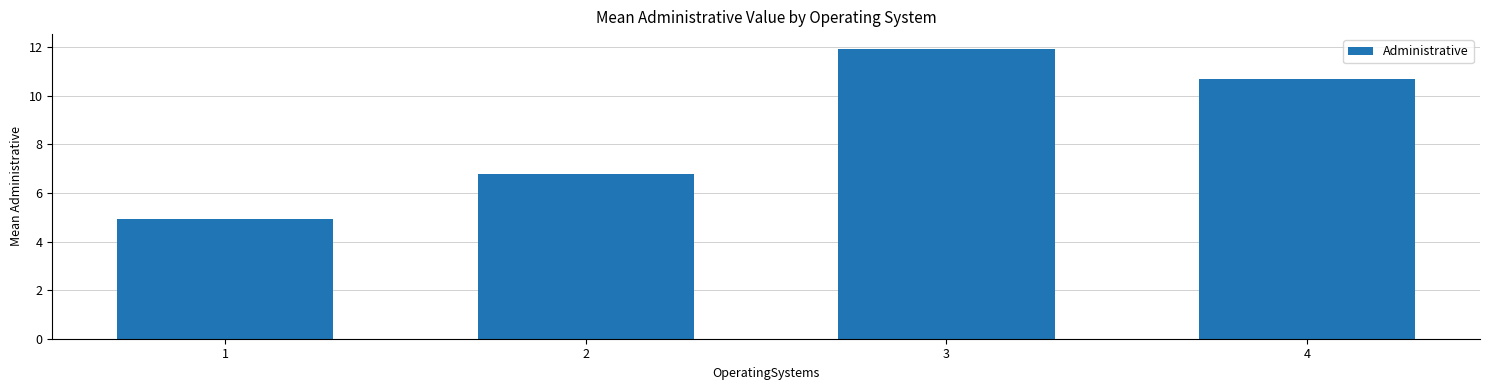

Reading left to right, list all the values displayed in this chart.

4.9	6.8	11.9	10.7